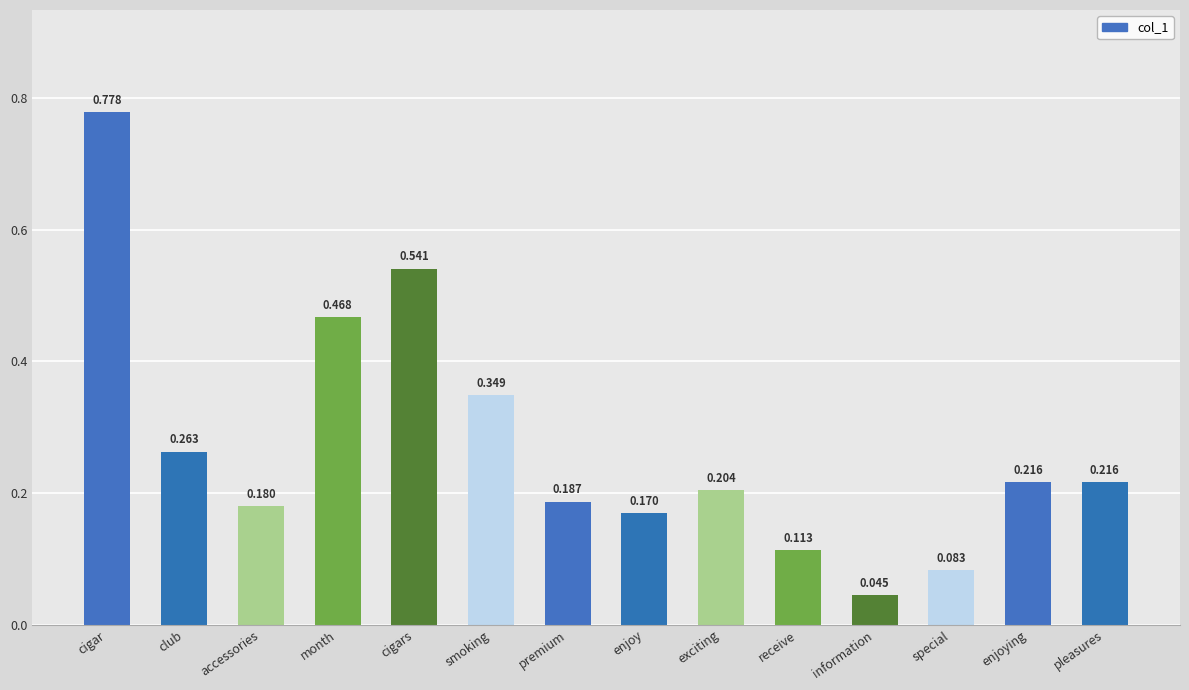

Does the chart contain stacked bars?

No